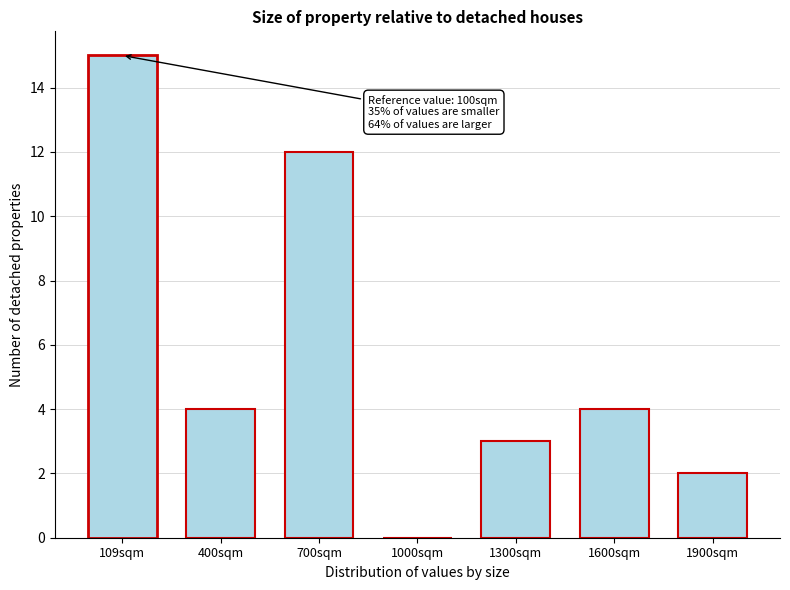

Reading right to left, what are all the values shown in this chart?

1900sqm=2	1600sqm=4	1300sqm=3	1000sqm=0	700sqm=12	400sqm=4	109sqm=15